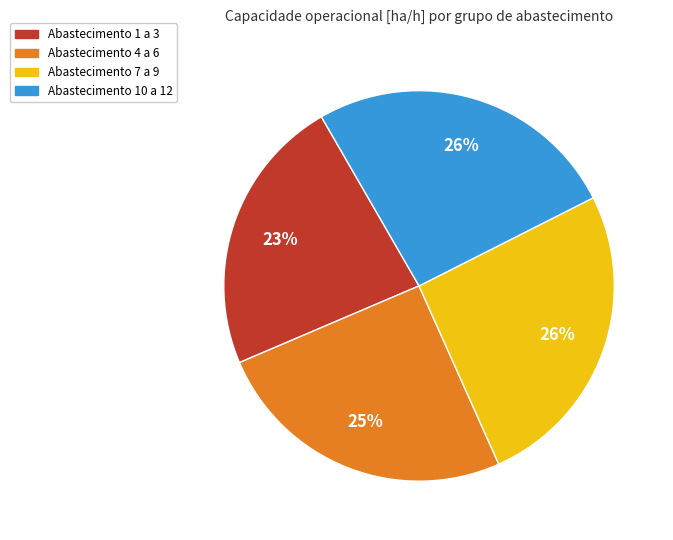

Is it true that Abastecimento 4 a 6 is 25% of the pie?

True